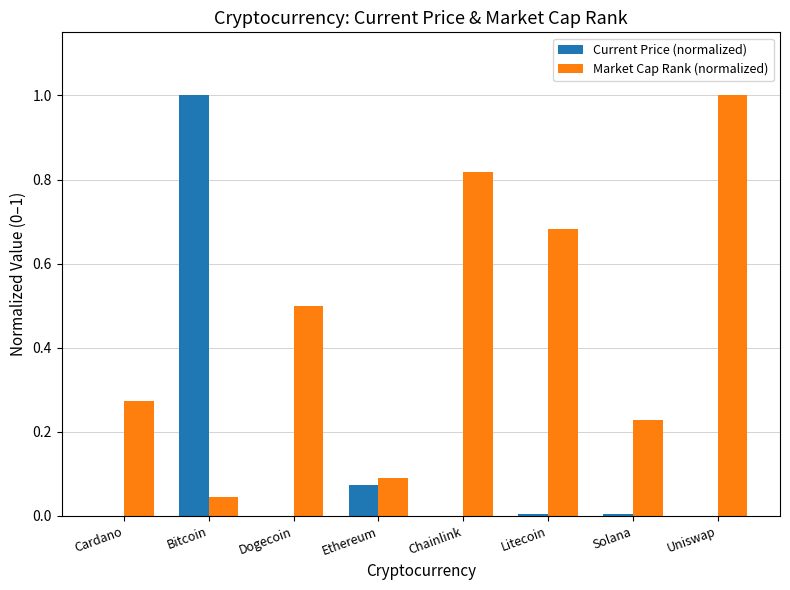

What is the highest value of the Current Price (normalized) series?

1.0